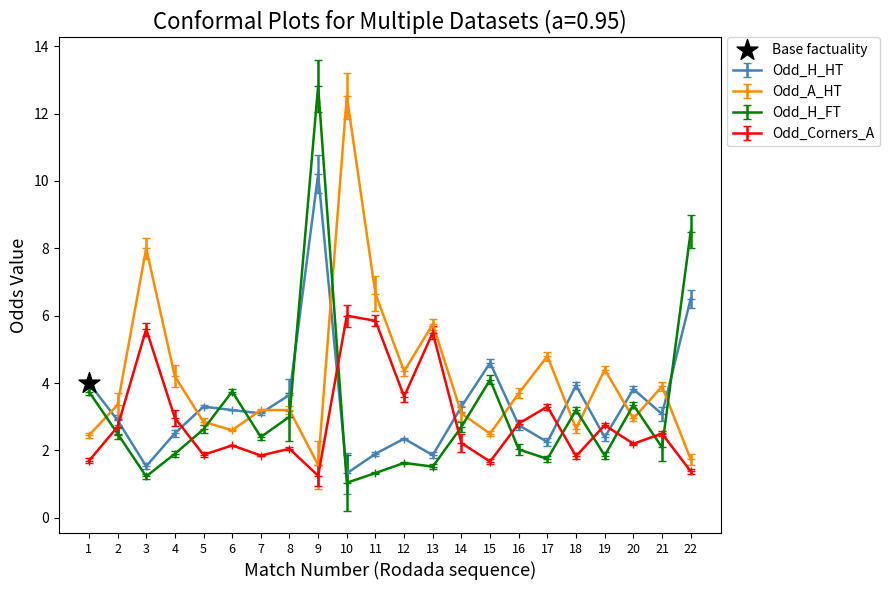

What is the difference between the highest and lowest values at 12?

2.7